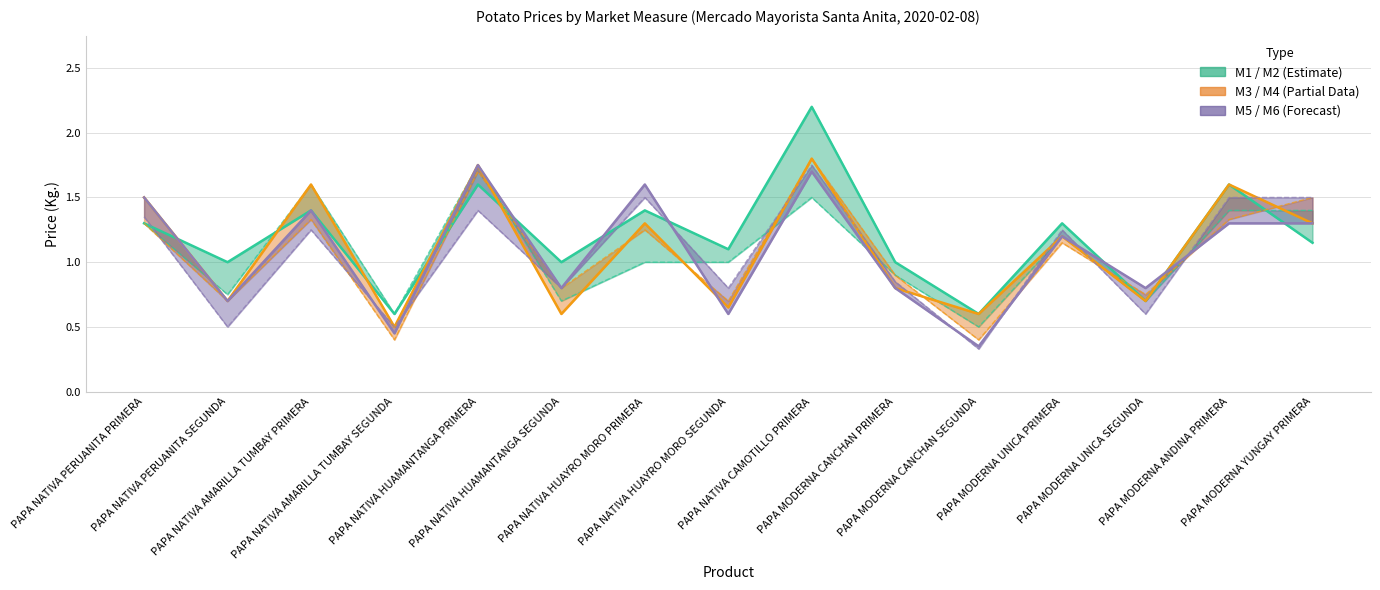

Rank the series by their average value, from lowest to highest.

M5, M3, M1